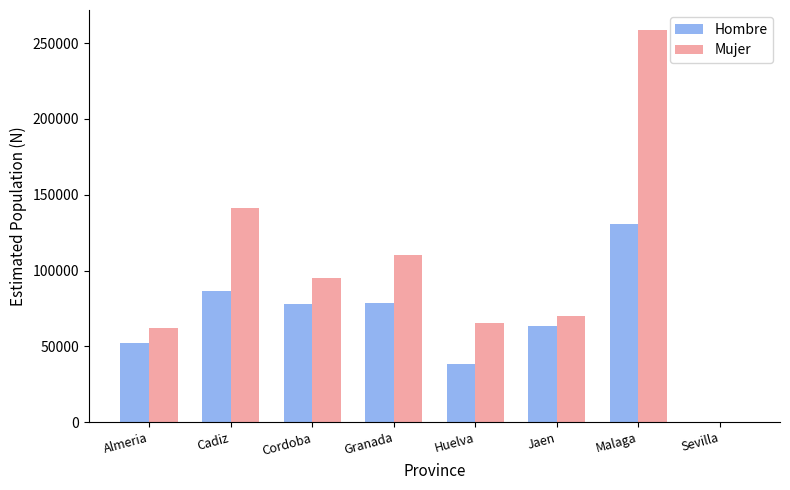

How many categories are shown in the chart?

8